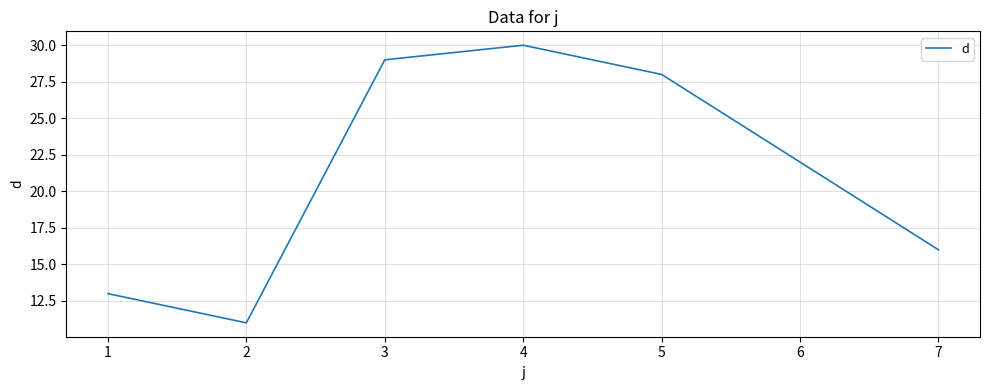

The value at 1 is 18. True or false?

False